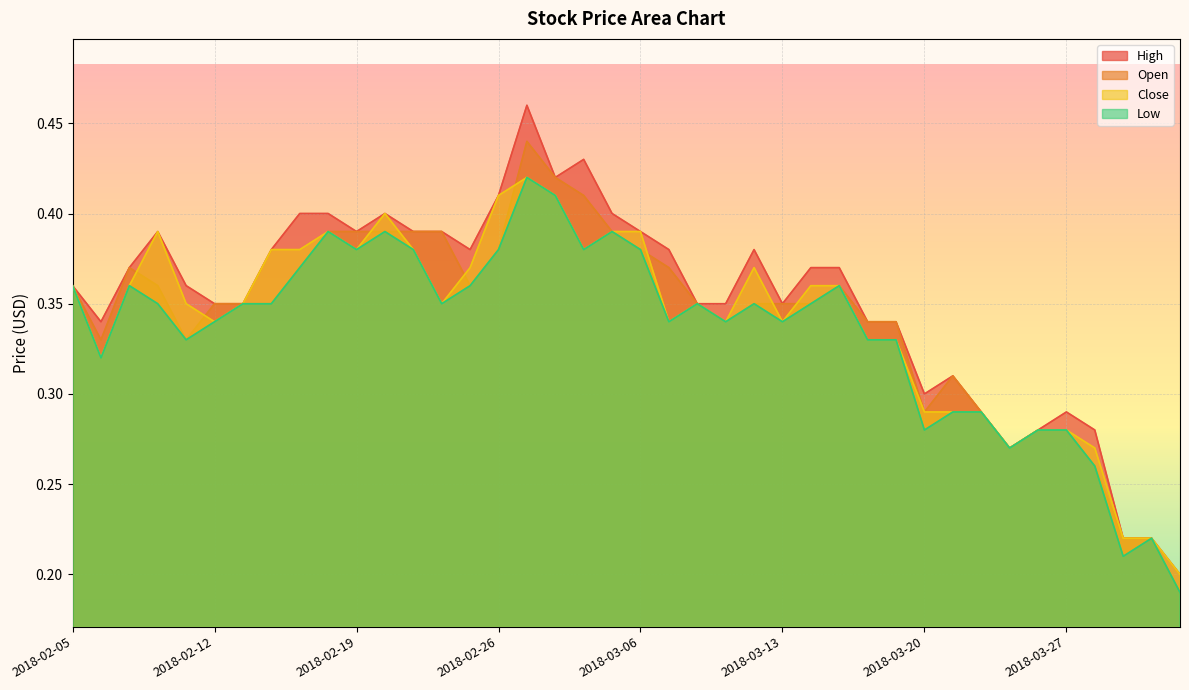

What is the total value across all series at 2018-03-23?

1.1